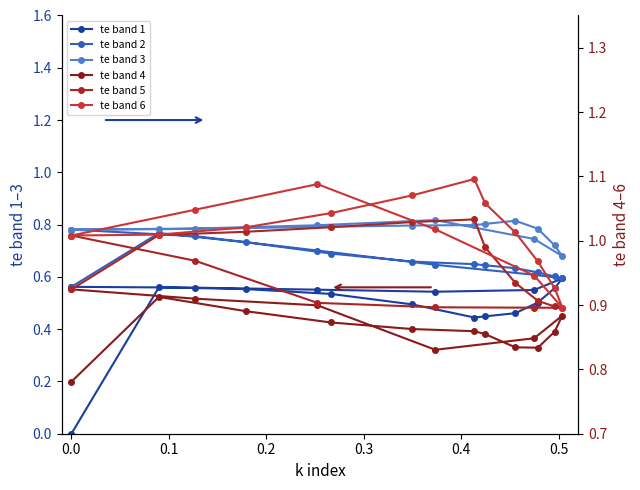

Is this an area chart (filled region under the line)?

No